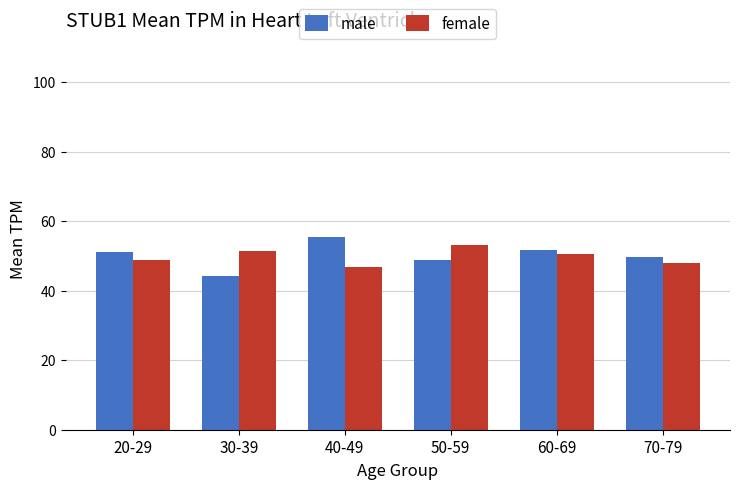

How many categories are shown in the chart?

6